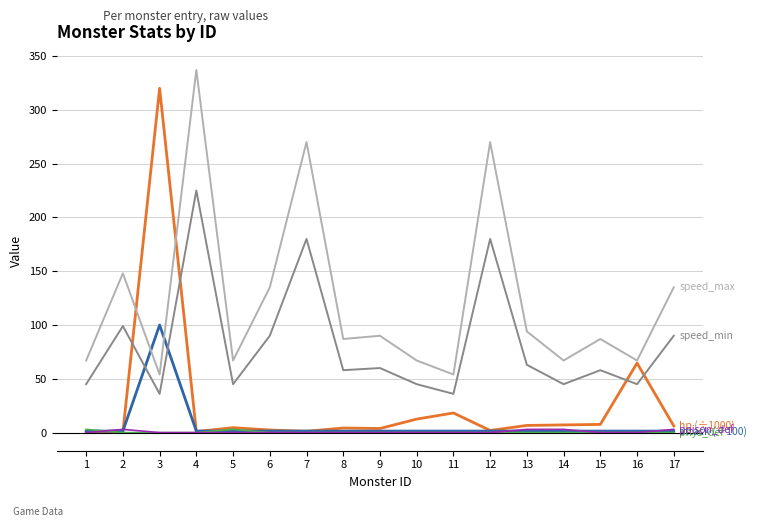

Which label corresponds to the largest value in the chart?

4